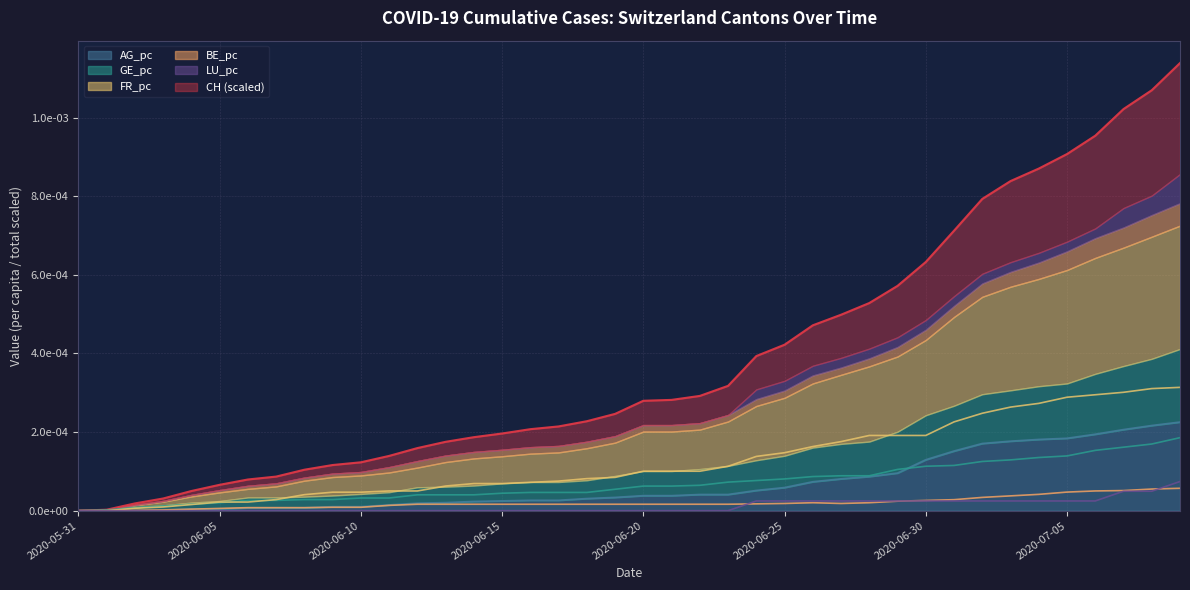

True or false: AG_pc and FR_pc intersect in this chart.

False